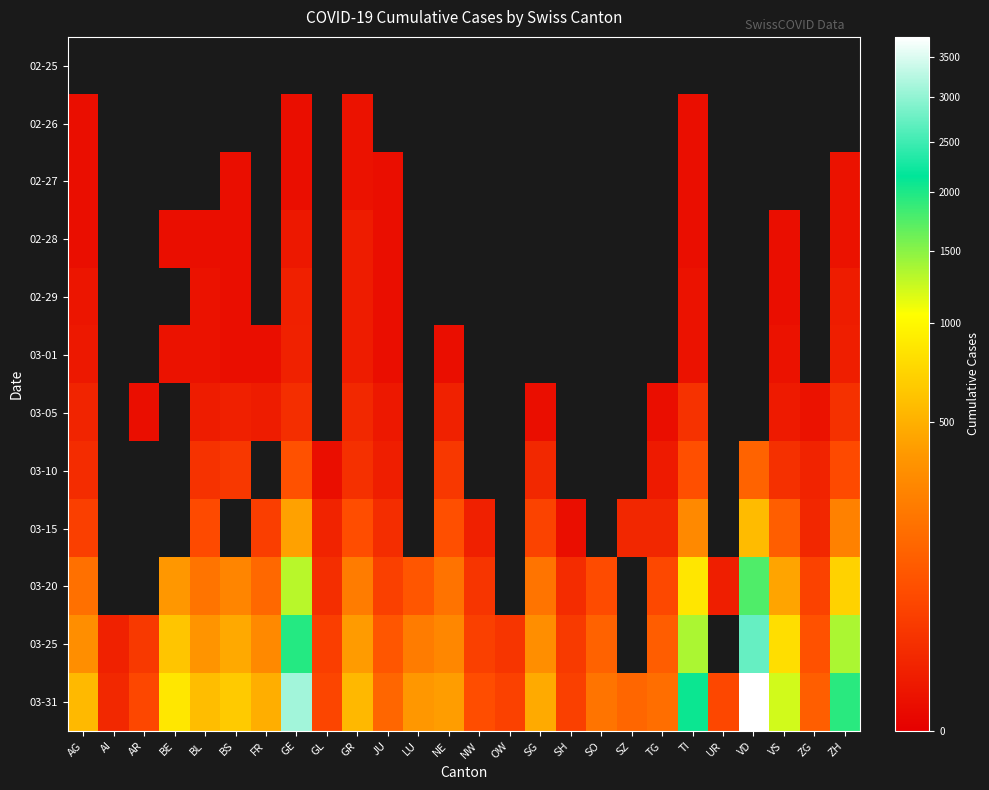

Count the number of categories in the chart.

26